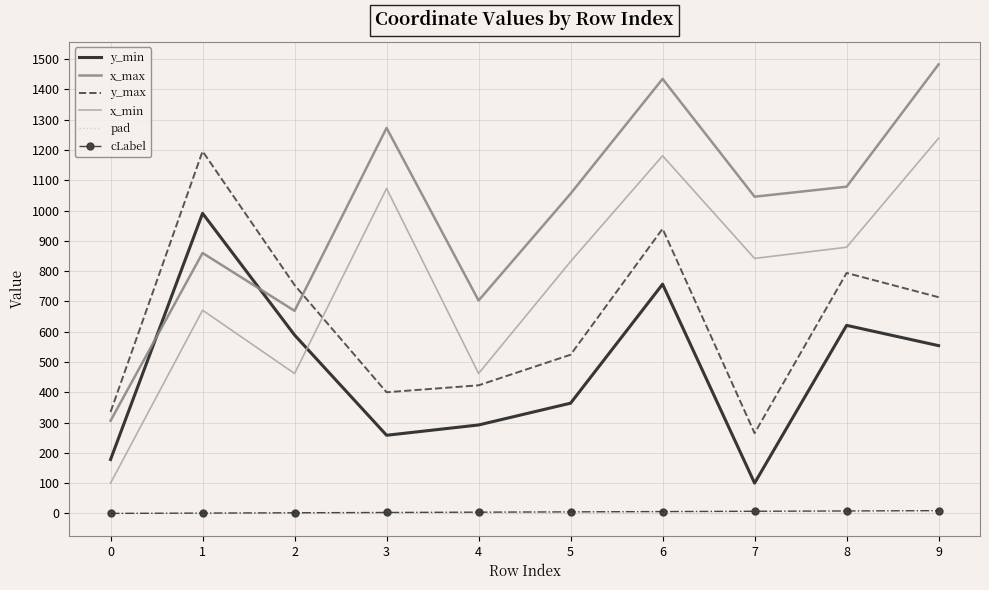

Where is the first local maximum for x_max?

1